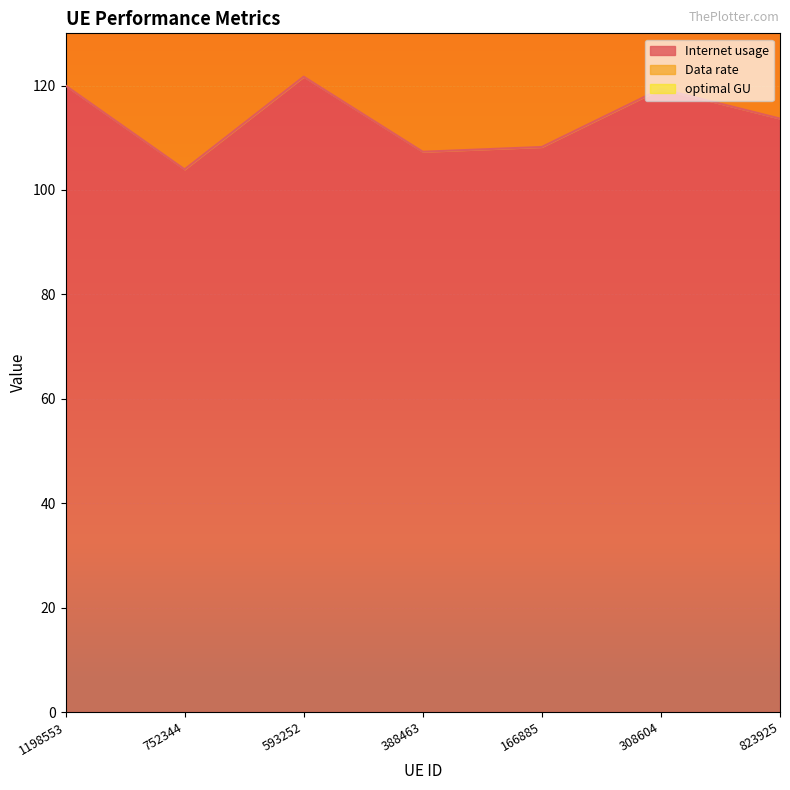

Is it true that optimal GU equals 247.4 at 823925?

True